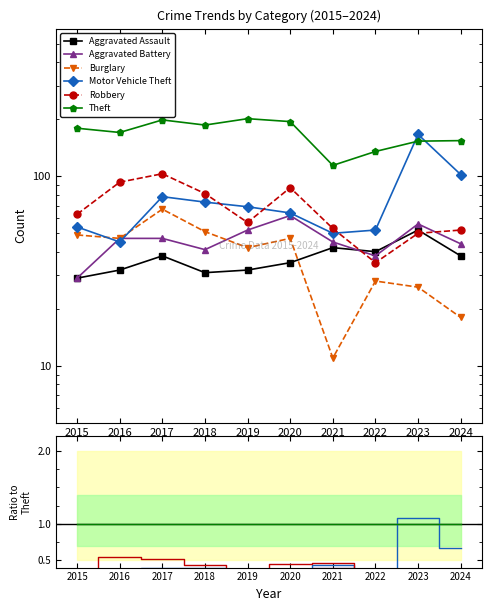

How many data points does each series have?

10